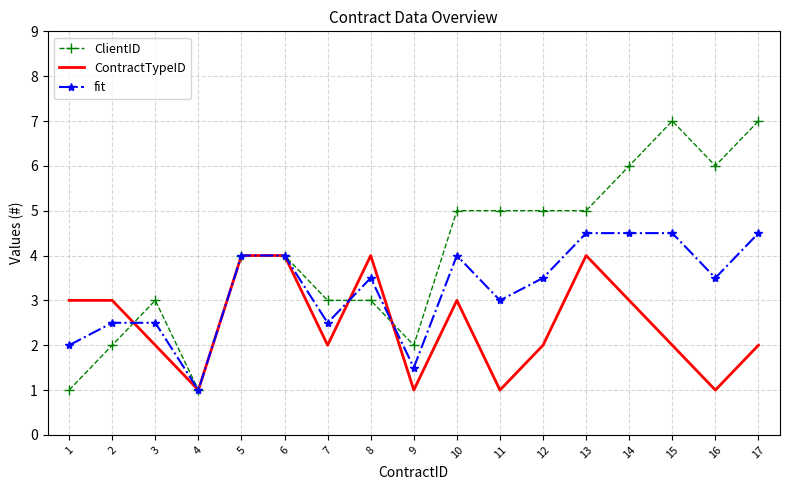

What are all the series names shown in the legend?

ClientID, ContractTypeID, fit